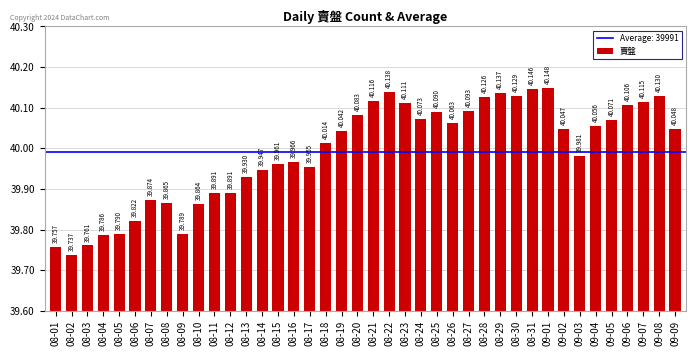

Reading left to right, what are all the values shown in this chart?

39757	39737	39761	39786	39790	39822	39874	39865	39789	39864	39891	39891	39930	39947	39961	39966	39955	40014	40042	40083	40116	40138	40111	40073	40090	40063	40093	40126	40137	40129	40146	40148	40047	39981	40056	40071	40106	40115	40130	40048